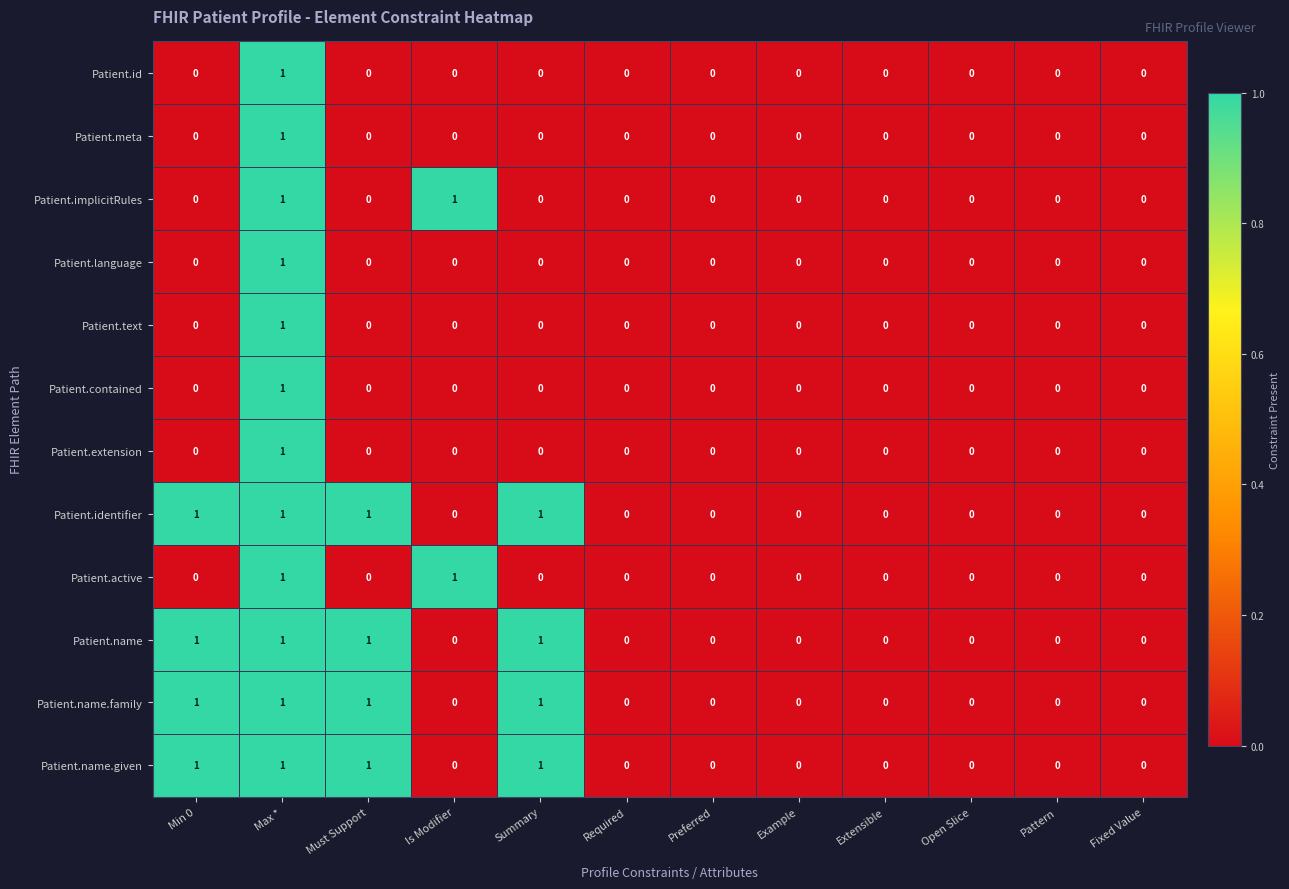

The value of Patient.name at Summary is 1. True or false?

True